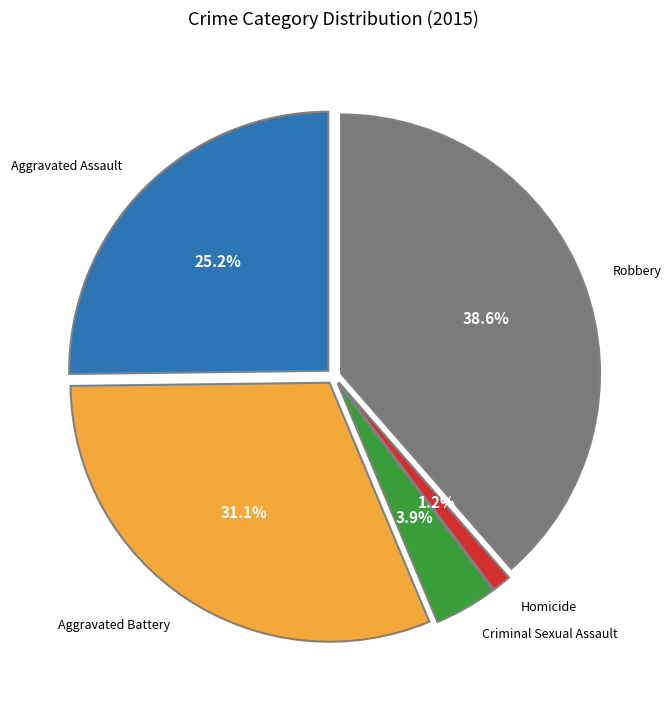

Is there a majority slice in this chart?

No